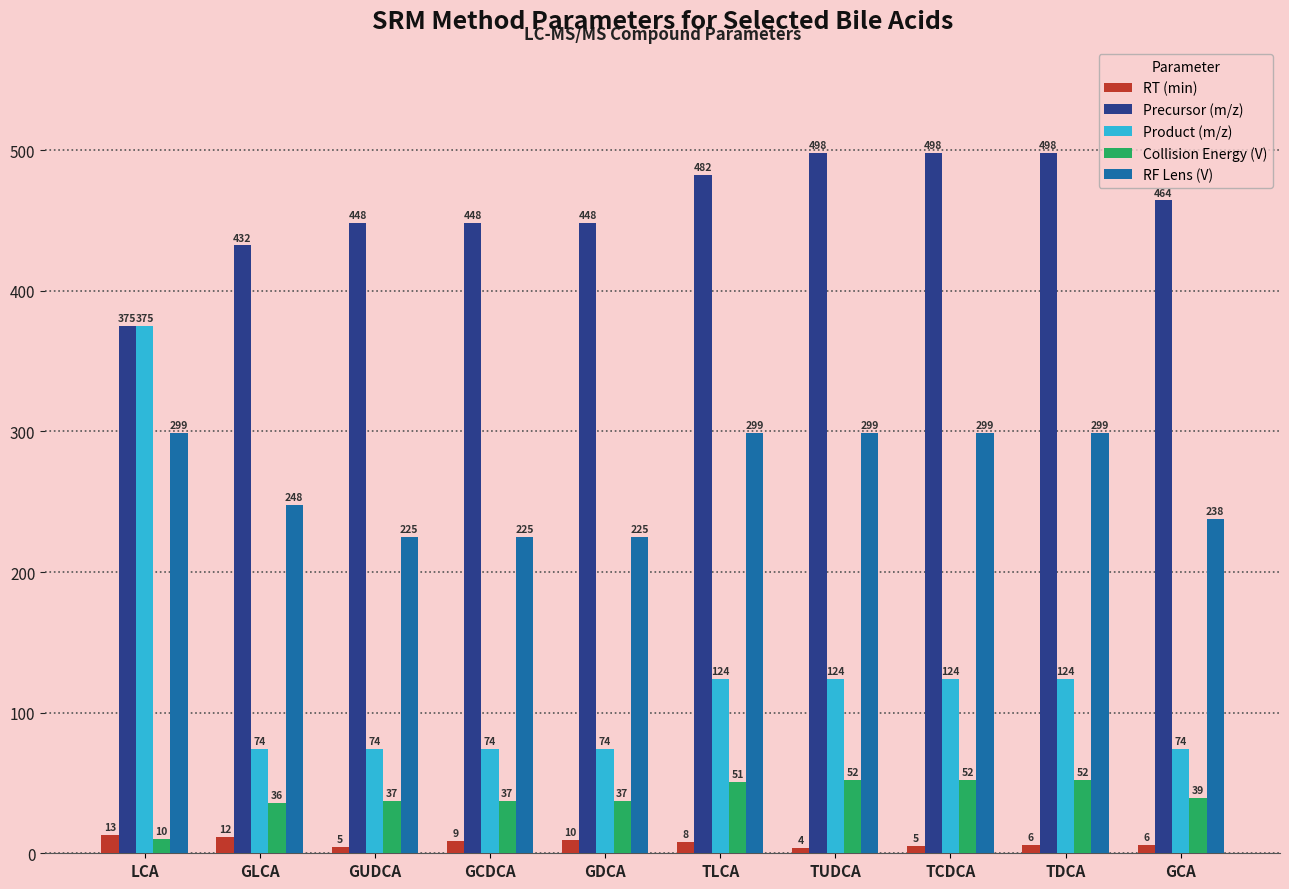

True or false: Collision Energy (V) has a value of 52.3 at TCDCA.

True